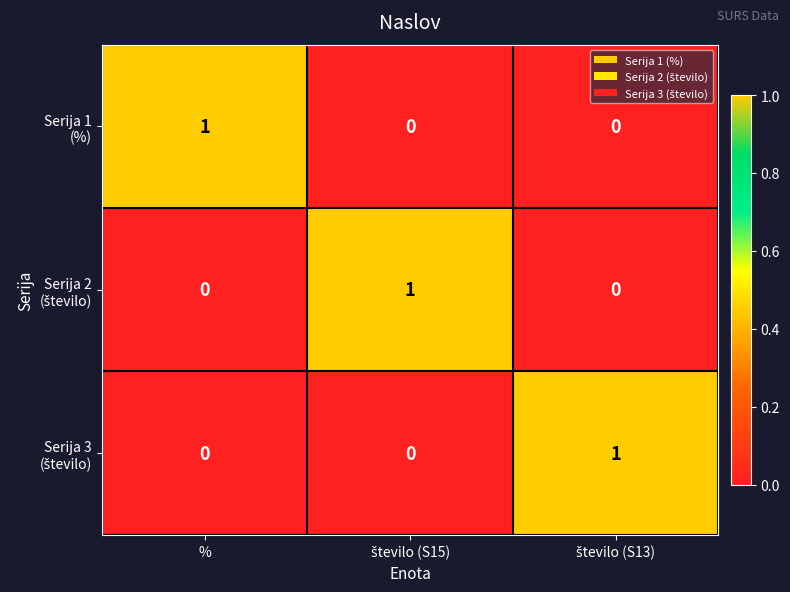

How many categories are shown in the chart?

3